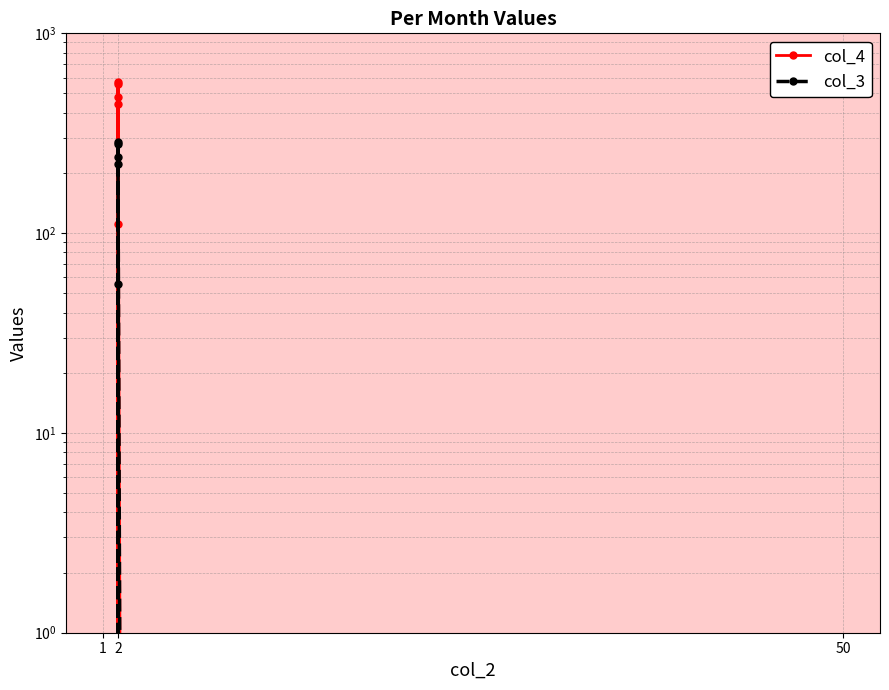

What position from the right is 2?

8